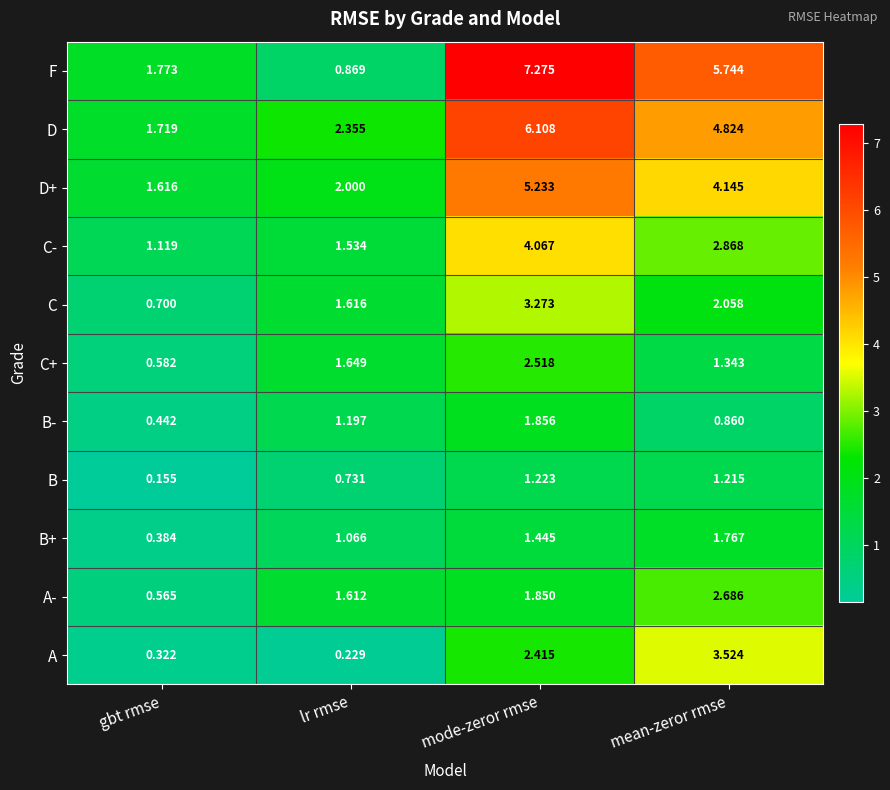

Rank the categories by C- value from lowest to highest.

gbt rmse, lr rmse, mean-zeror rmse, mode-zeror rmse